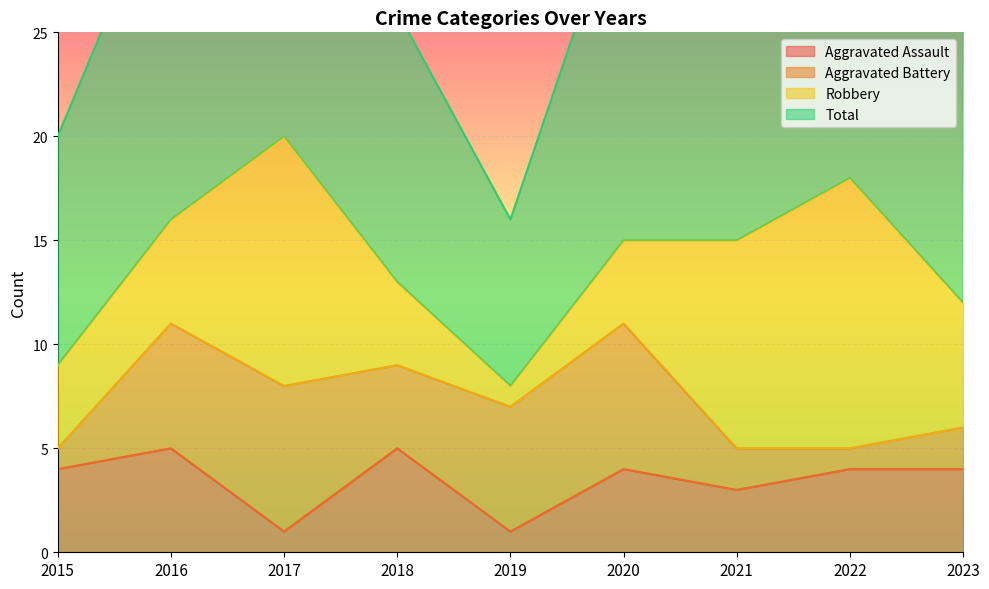

Is the value of Aggravated Assault at 2022 greater than the value of Total at 2022?

No